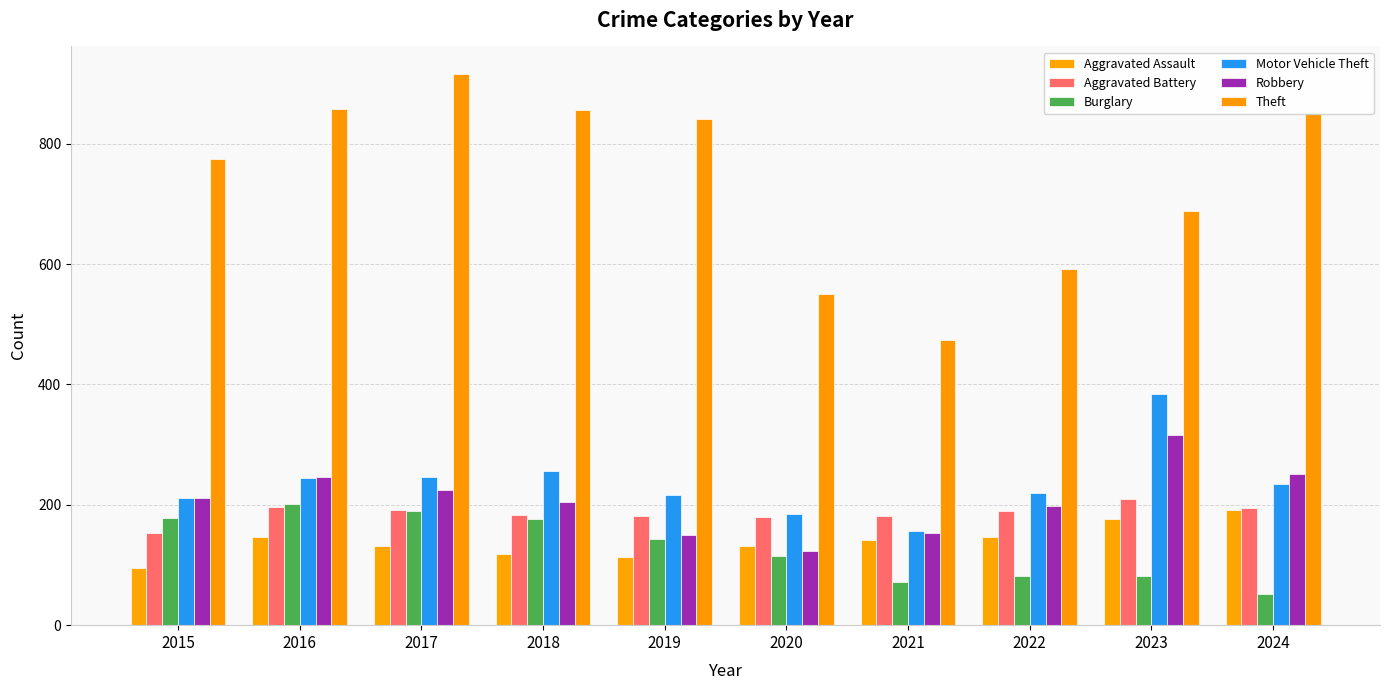

What is the approximate value of Burglary at 2021?

71